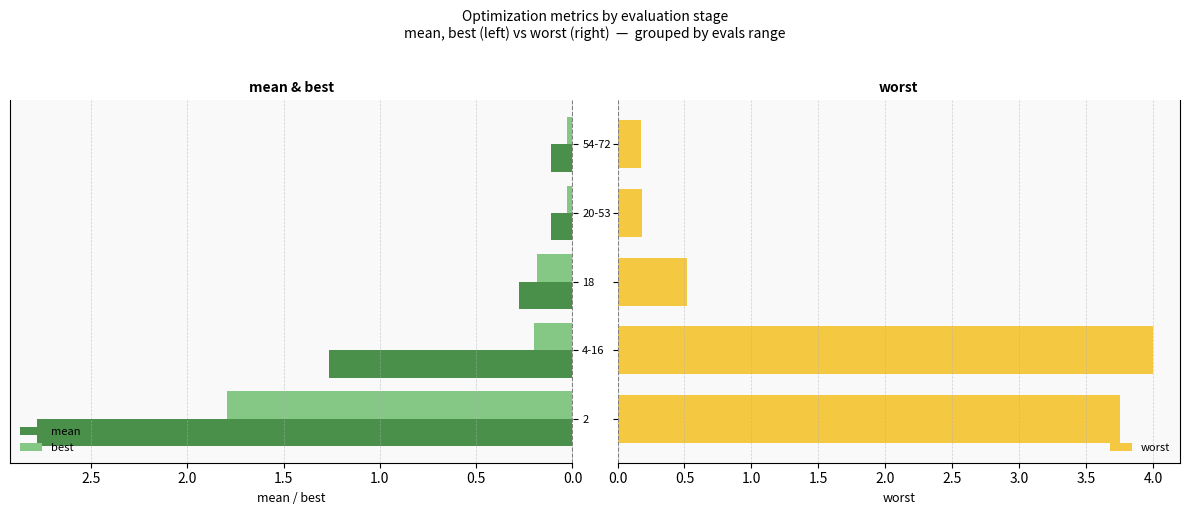

What value does the worst series have at 0.0?

3.8